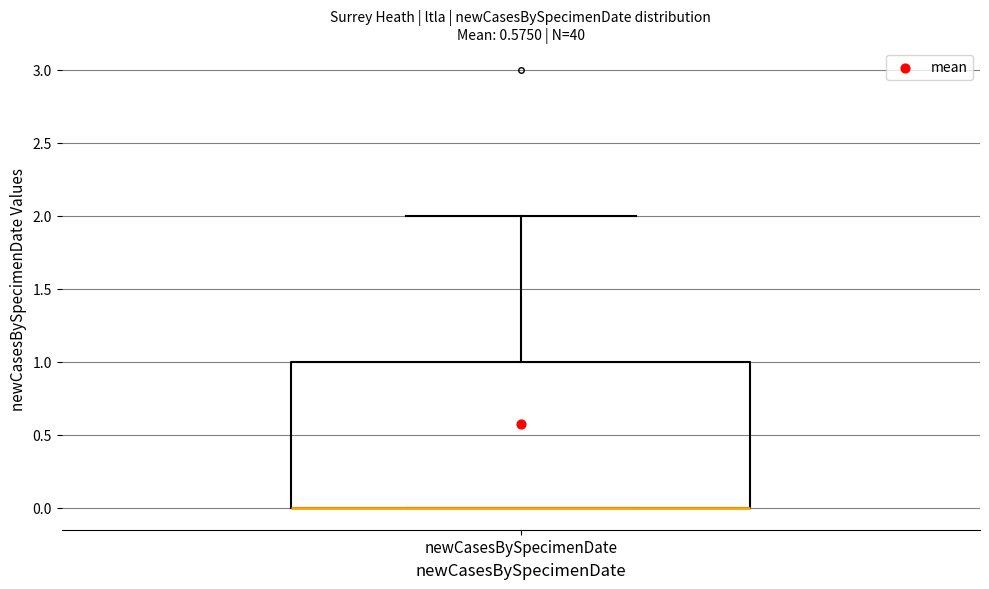

Read this box plot against the y-axis: the position of the median line, the range covered by the box, and the ends of both whiskers. The values are not printed on the chart, so give them approximately, as read against the axis.

median 0 (drawn on the box's lower edge), box 0 to 1, whiskers 0 to 2